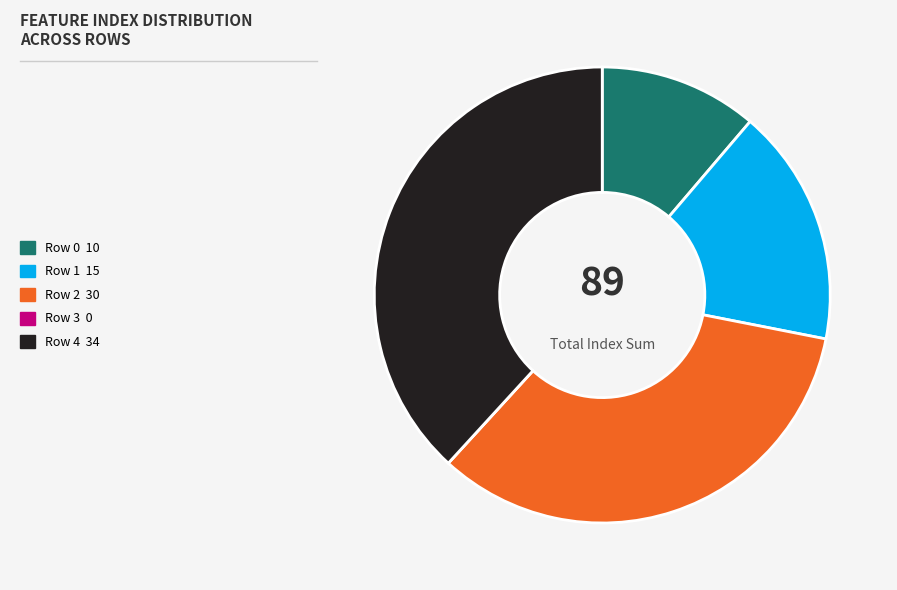

Which has a higher value, Row 0 or Row 1?

Row 1